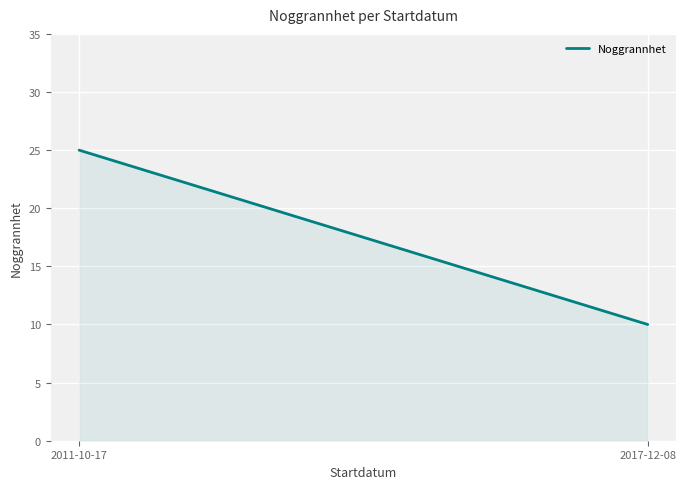

The chart shows a value of 2 at 2017-12-08. True or false?

False